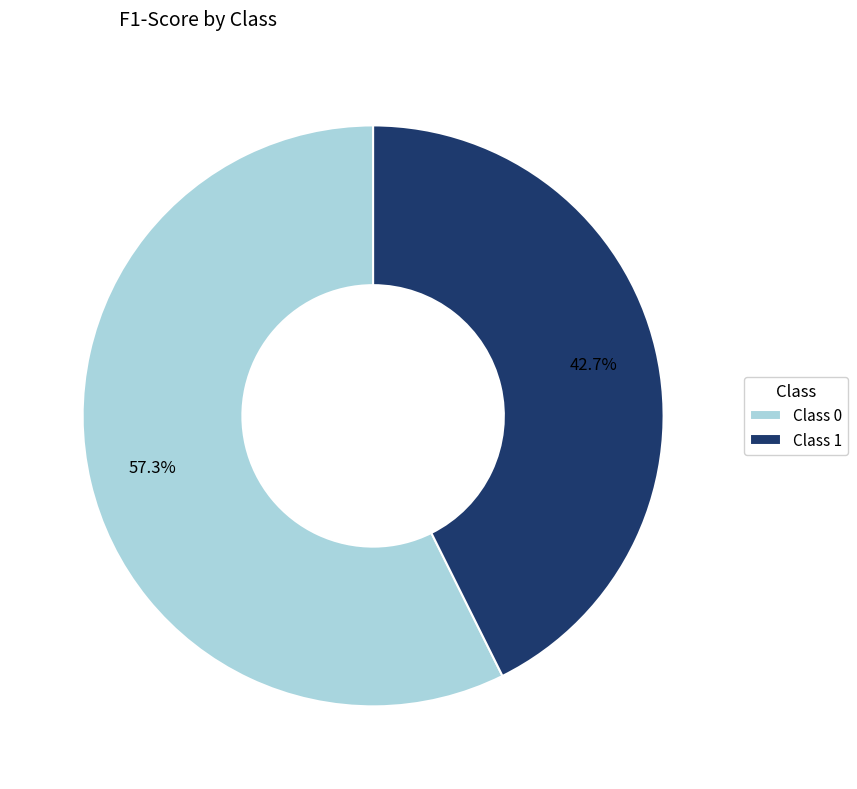

How many segments does this pie chart have?

2